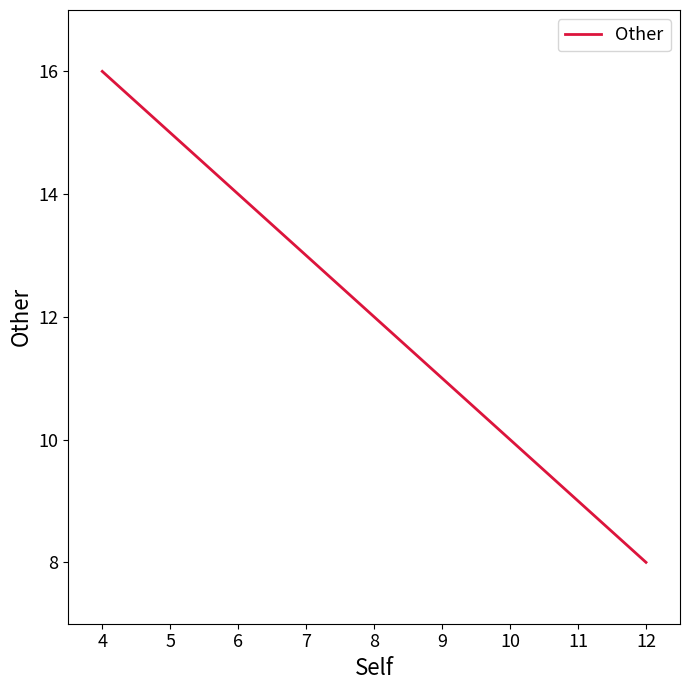

At which category does the chart reach its peak across all series?

4